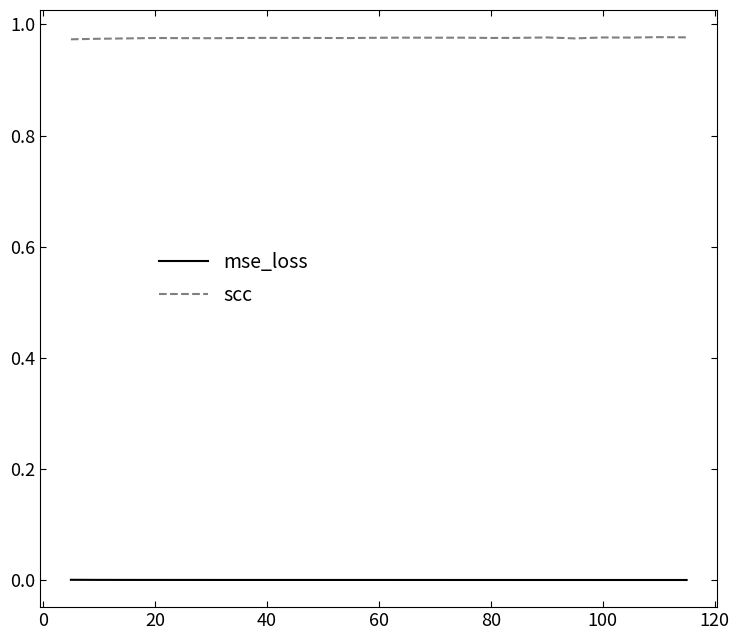

Which series has the widest spread of values?

scc